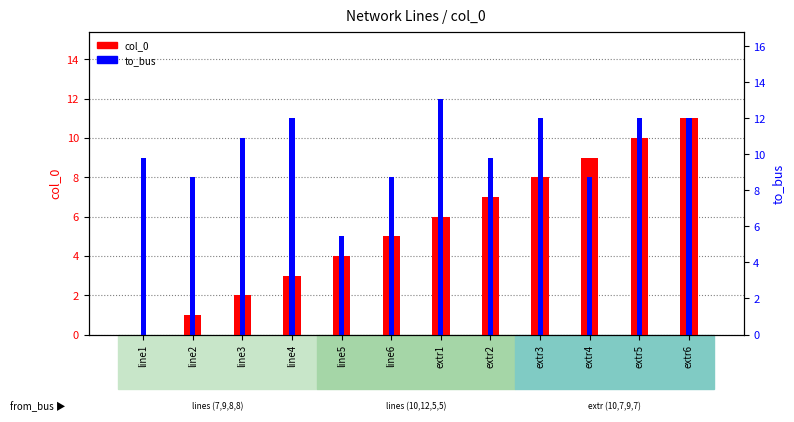

What value does the col_0 series have at extr4, to the nearest 10?

10